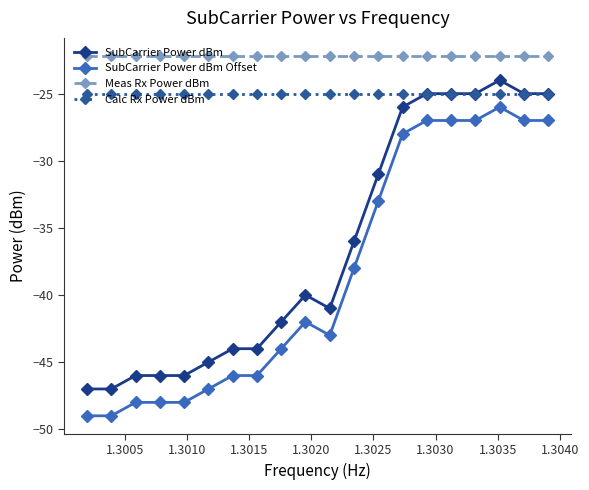

What is the smallest value displayed?

-49.0